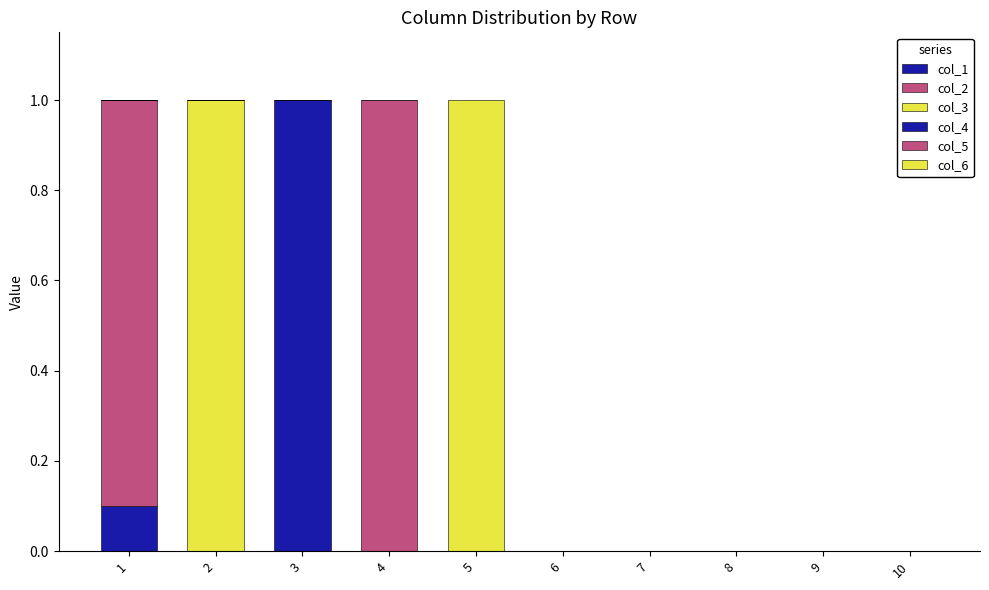

What is the difference between the maximum and minimum values in the col_6 series?

1.0